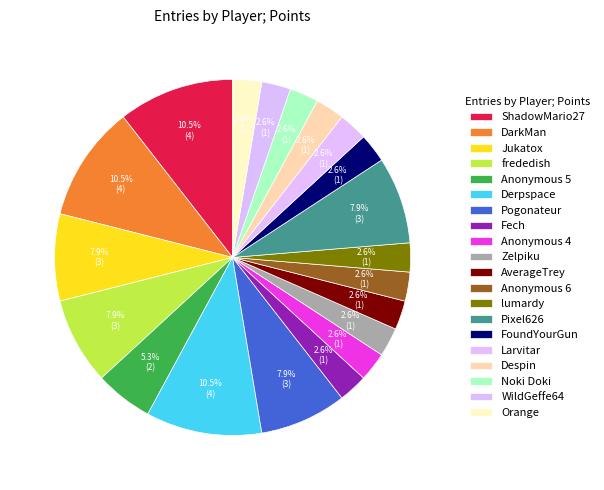

How many segments does this pie chart have?

20